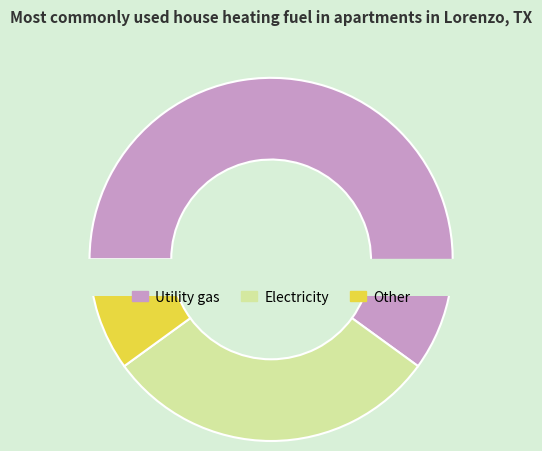

True or false: 2 accounts for 0% of the total.

True